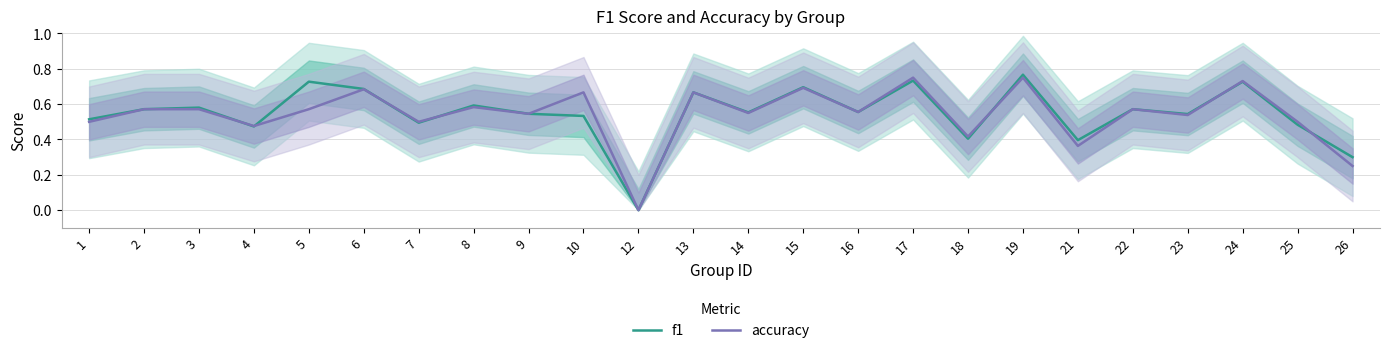

What is the difference between the second highest and second lowest values in the accuracy series?

0.5